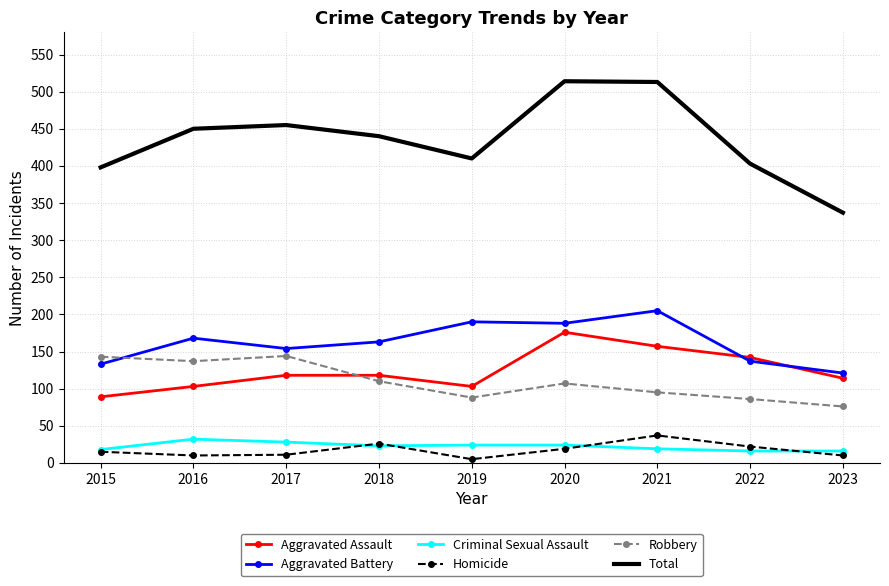

How many categories are shown in the chart?

9